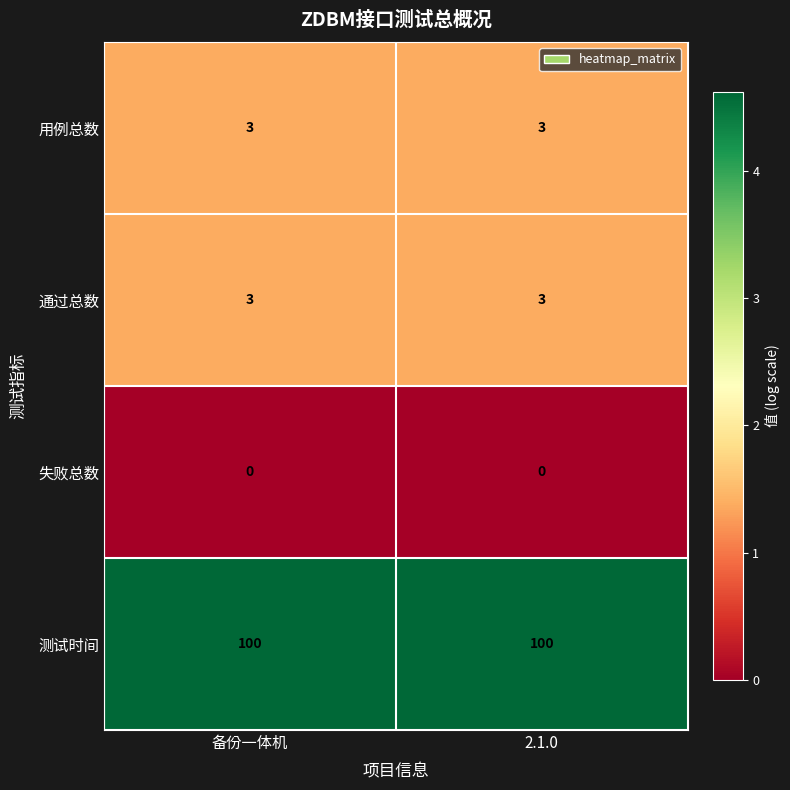

What is the spread (max minus min) of values at 备份一体机?

100